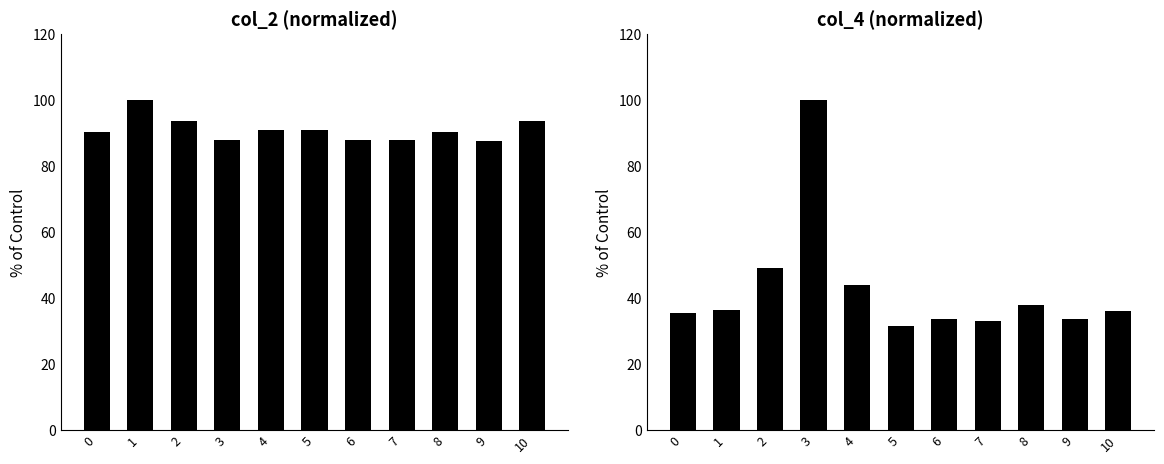

Which series has the largest total across all categories?

col_2